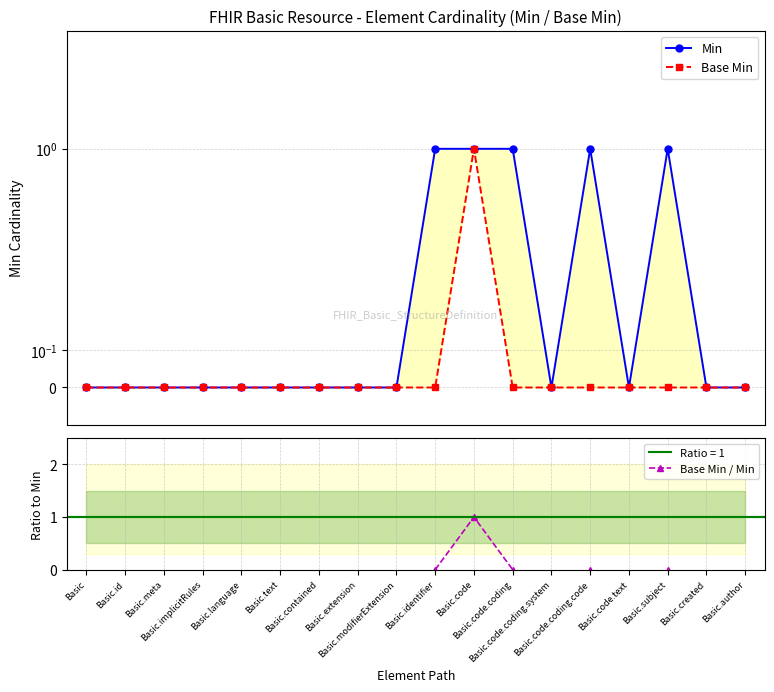

In Min, how many points are higher than both neighbors (excluding endpoints)?

2